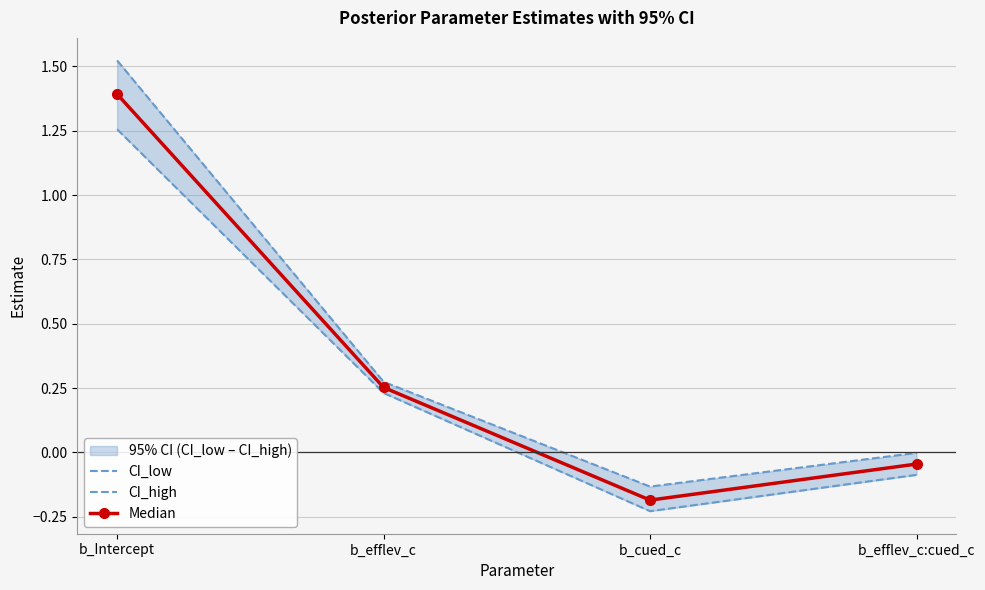

Which series has the widest spread of values?

CI_high